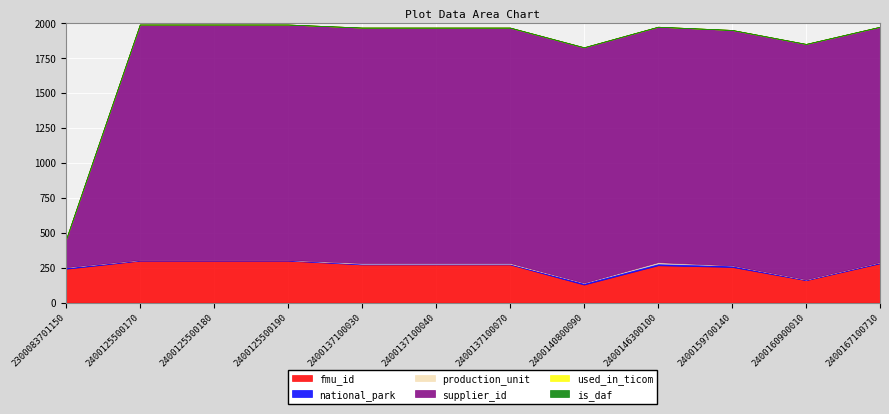

The value of fmu_id at 2400140800090 is 129. True or false?

True